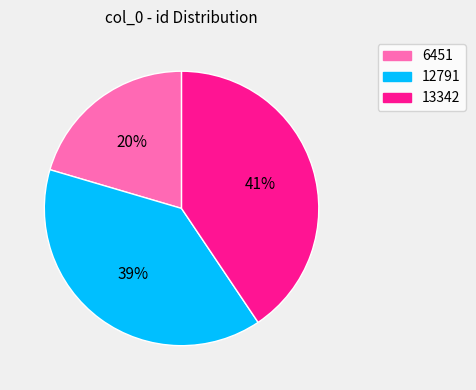

What percentage is the 6451 slice, to the nearest percent?

20%